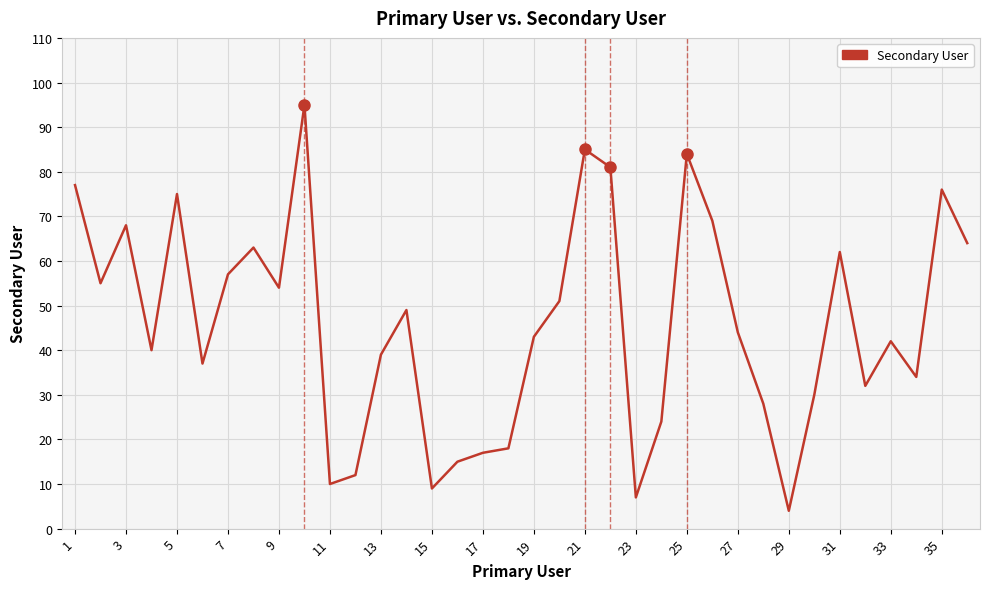

What is the minimum value shown in the chart?

4